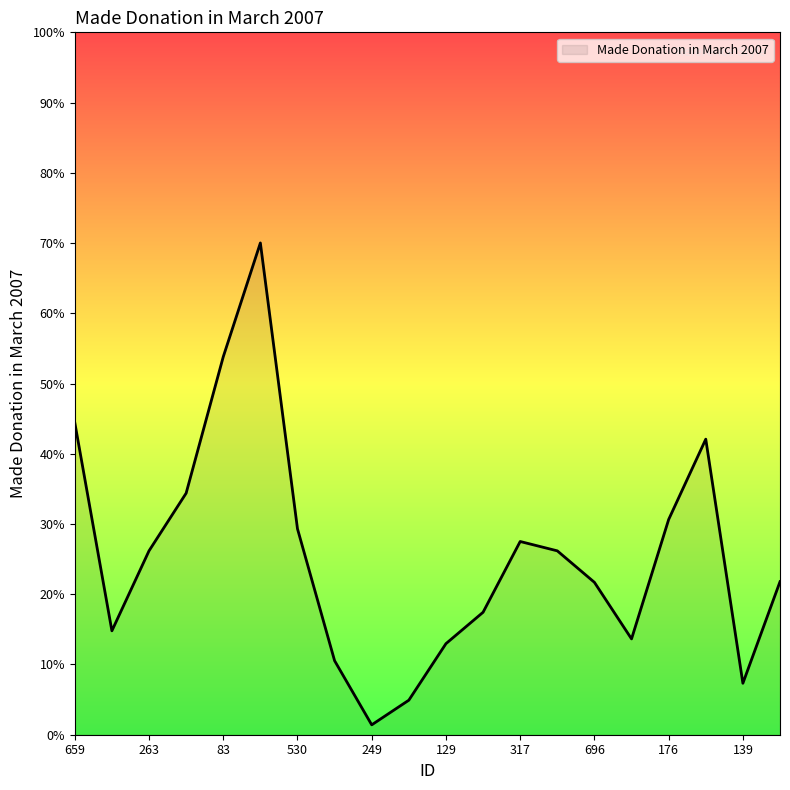

Is this an area chart (filled region under the line)?

Yes